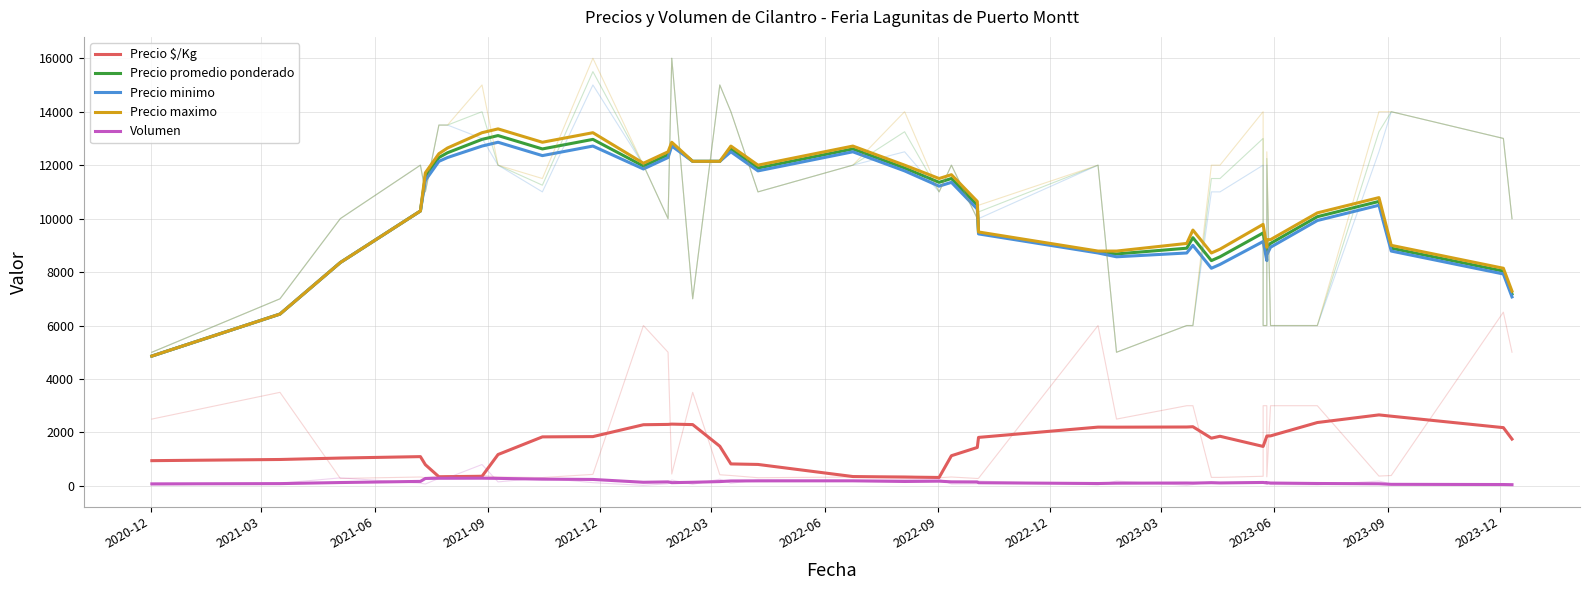

Does the chart have visible grid lines?

Yes